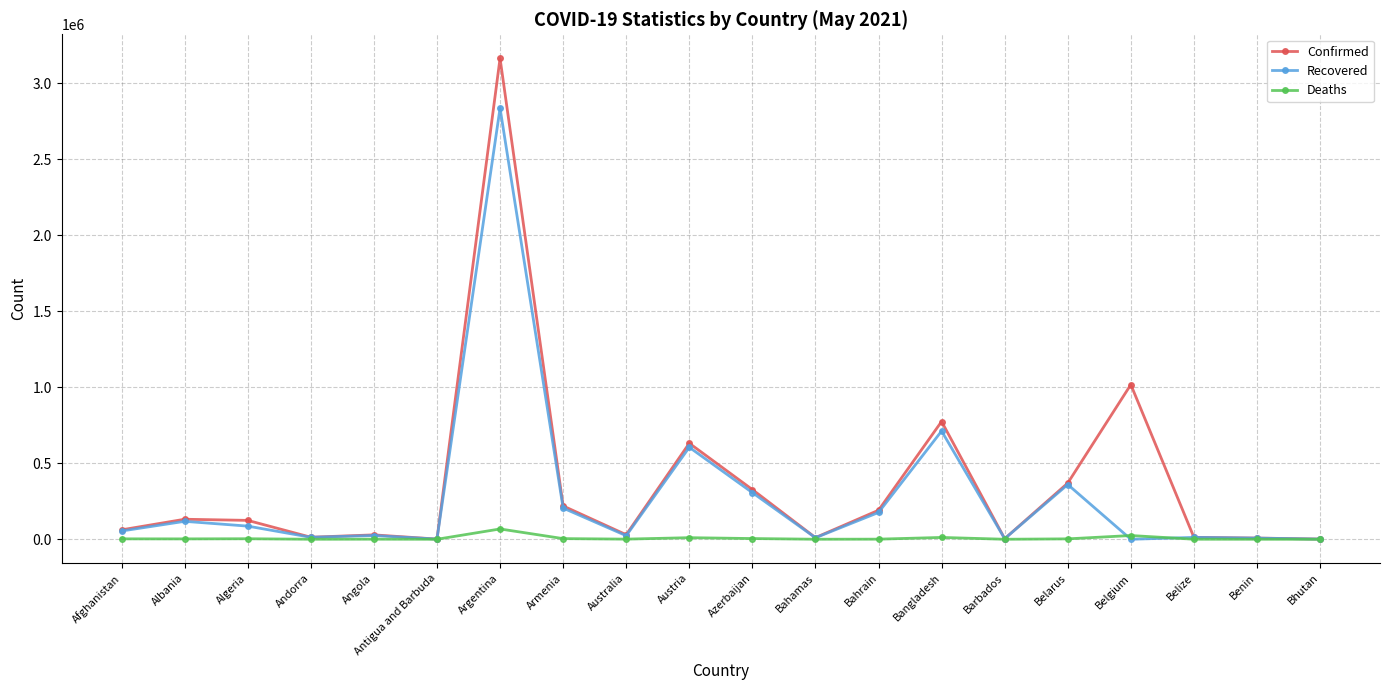

How many categories are shown in the chart?

20